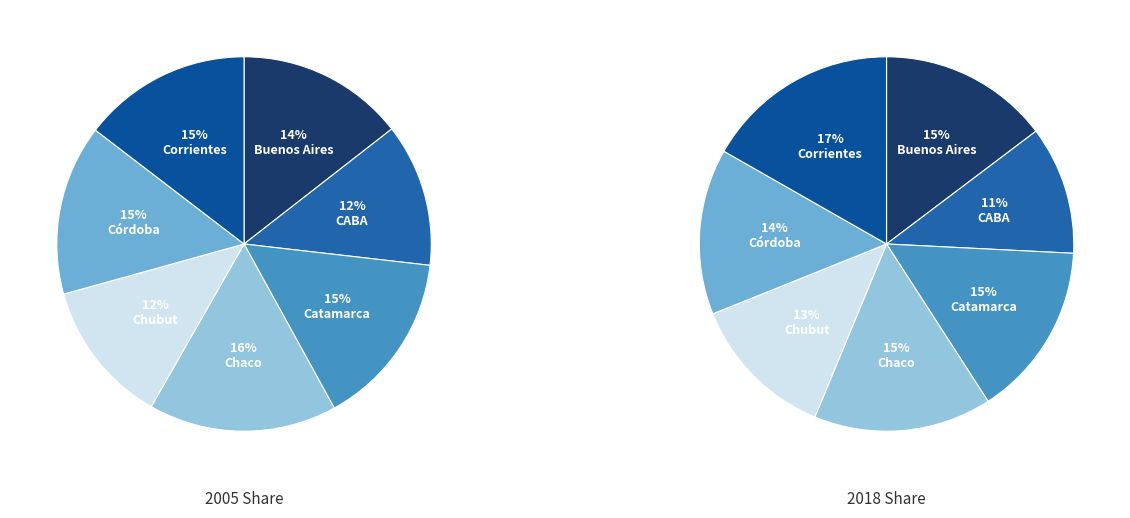

How much of the chart is everything except Chaco?

83.7%